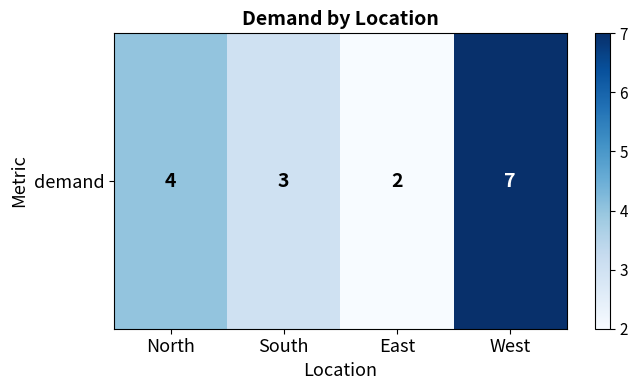

Rank the categories by value from lowest to highest.

East, South, North, West